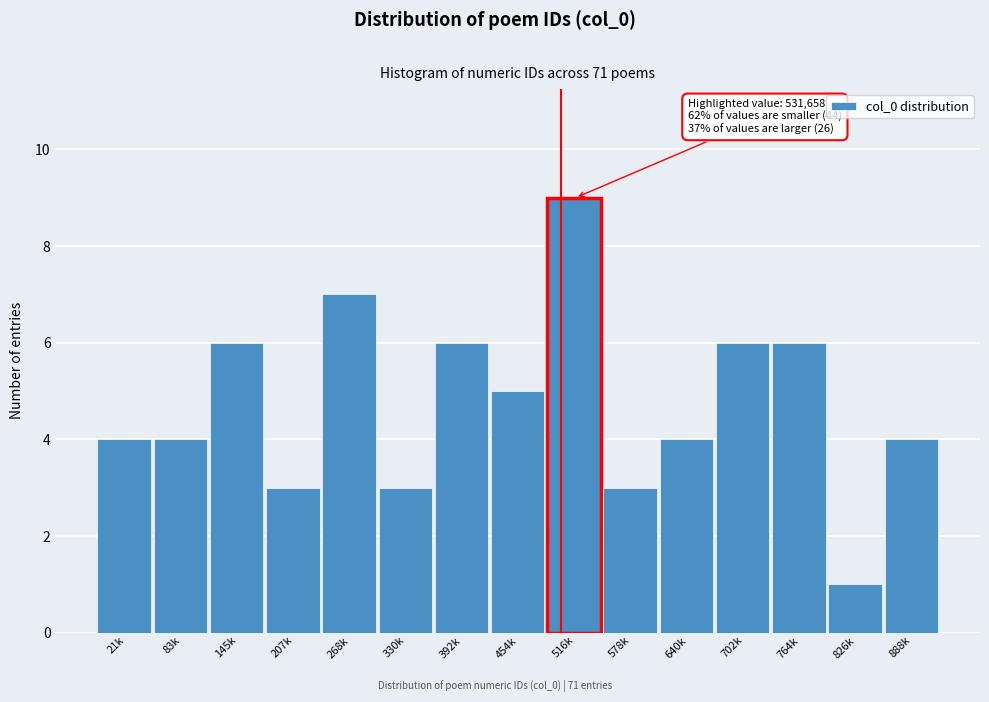

Reading left to right, transcribe all the data shown in this chart.

21k=4	83k=4	145k=6	207k=3	268k=7	330k=3	392k=6	454k=5	516k=9	578k=3	640k=4	702k=6	764k=6	826k=1	888k=4